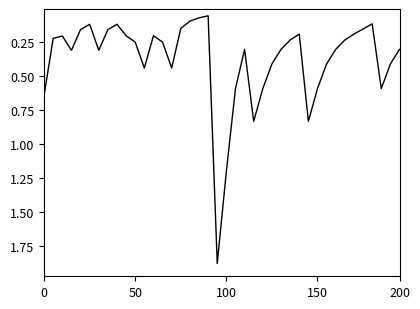

What is the difference between the maximum and minimum values?

1.8